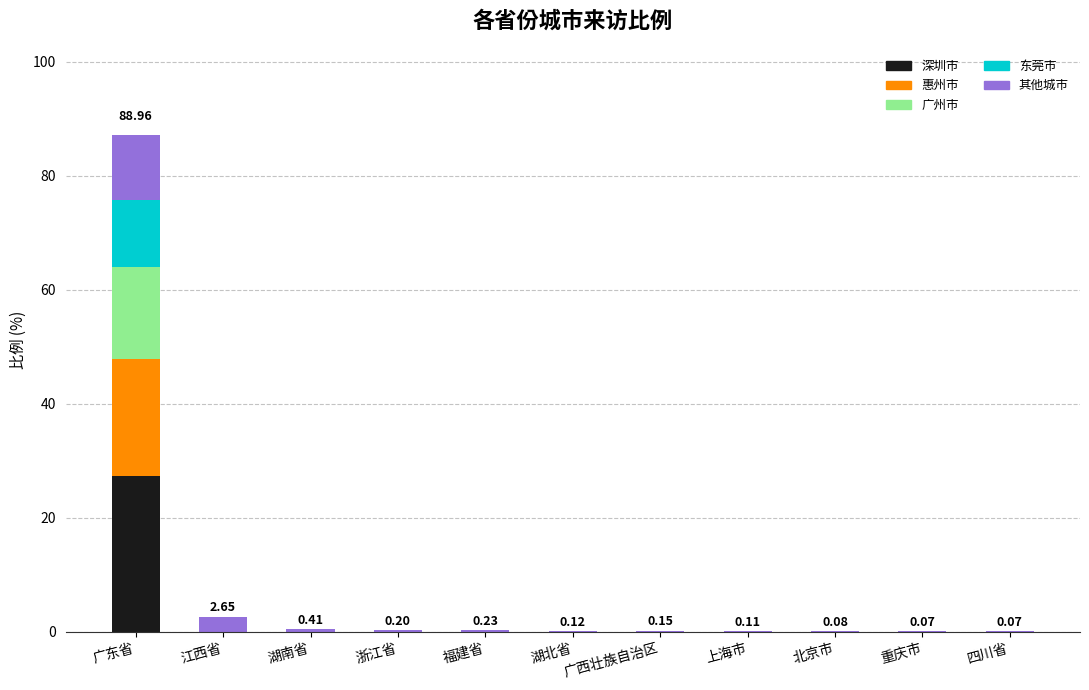

At which category is the sum across all series the highest?

广东省